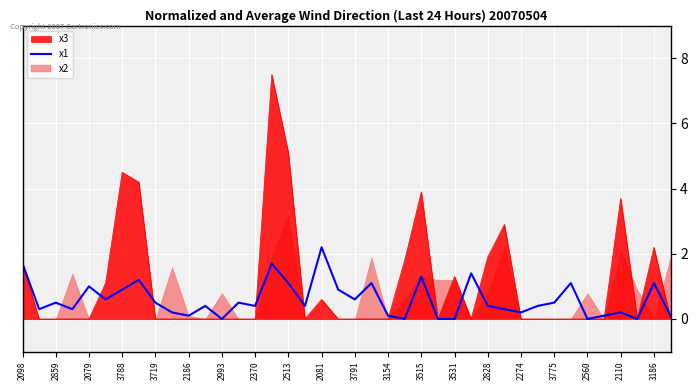

The x3 series shows 0.0 at 2186. True or false?

True